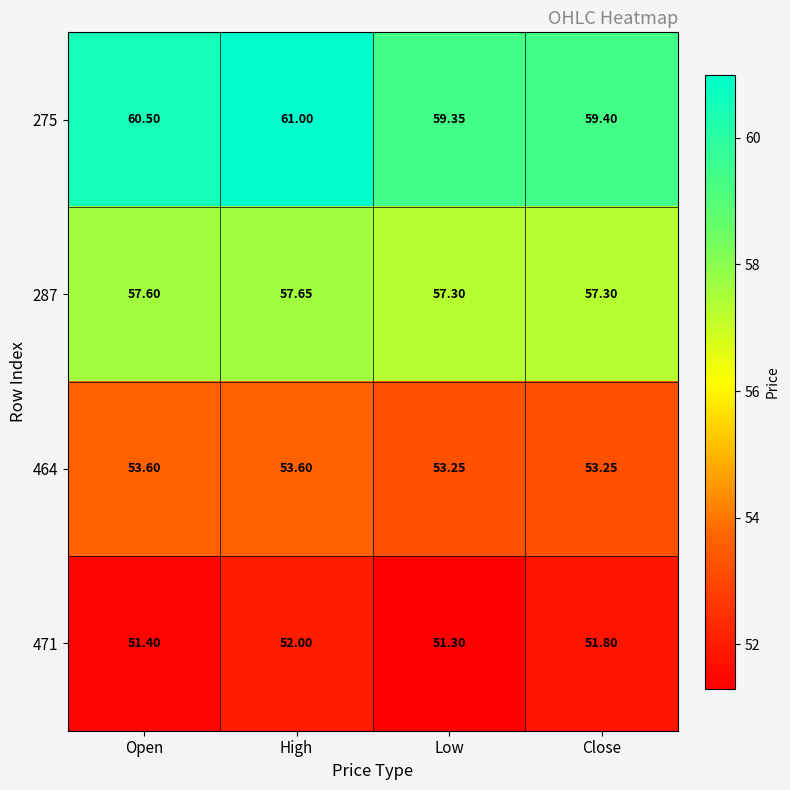

At which label does 275 reach its peak?

High